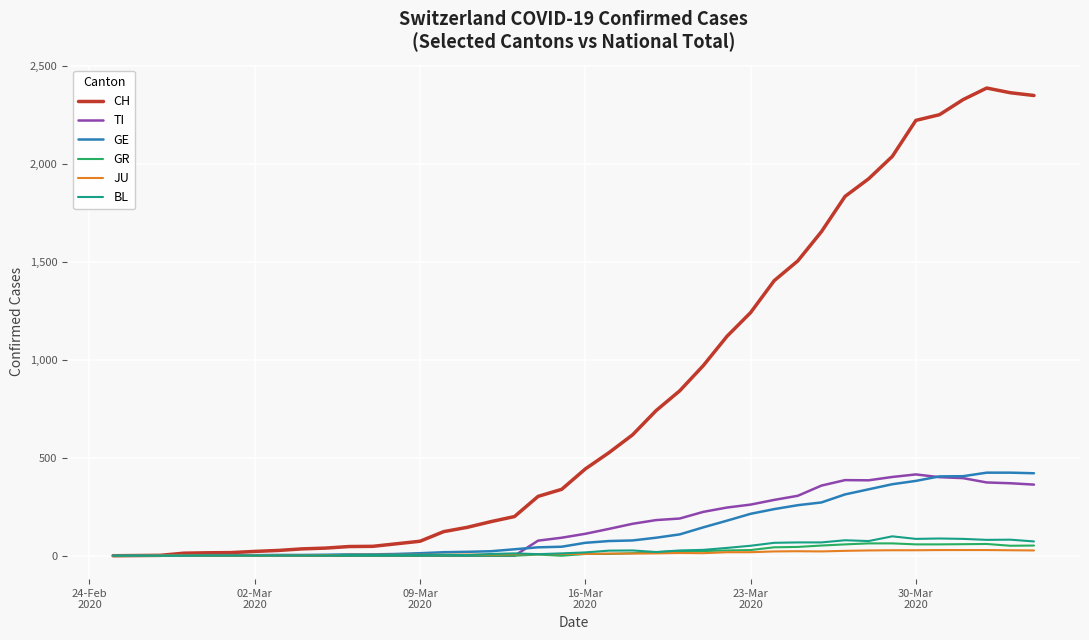

Which series has the largest range (max minus min)?

CH